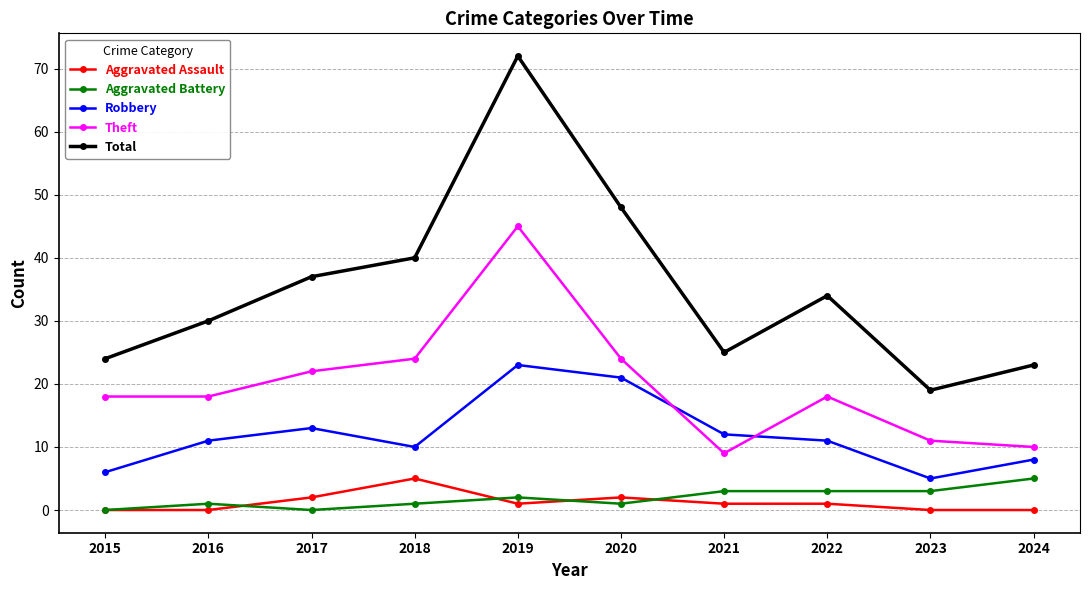

True or false: Robbery has more than 0 points higher than both neighbors.

True